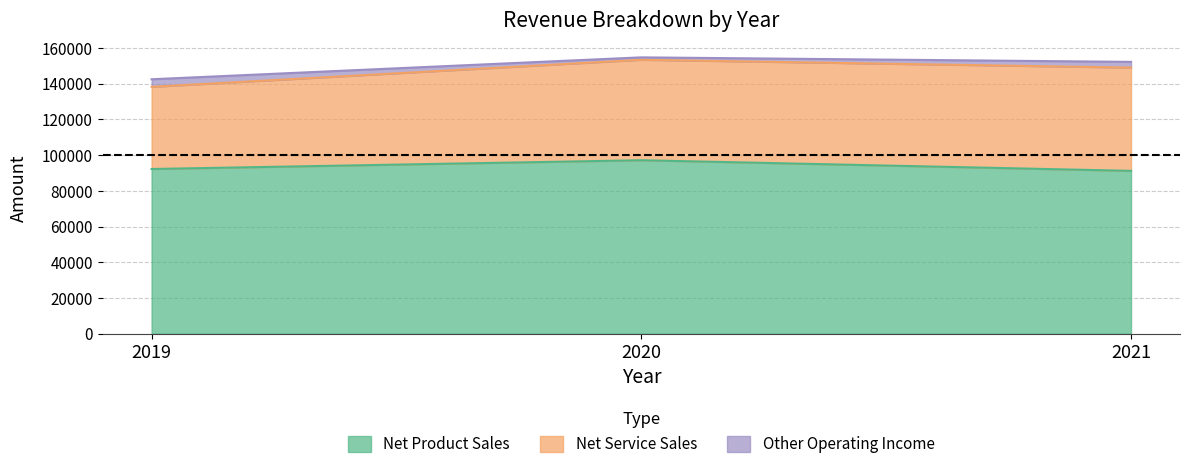

Reading left to right, list all the values displayed in this chart.

Net Product Sales: 92256	97170	91220
Net Service Sales: 46035	56275	57840
Other Operating Income: 4243	1362	3216